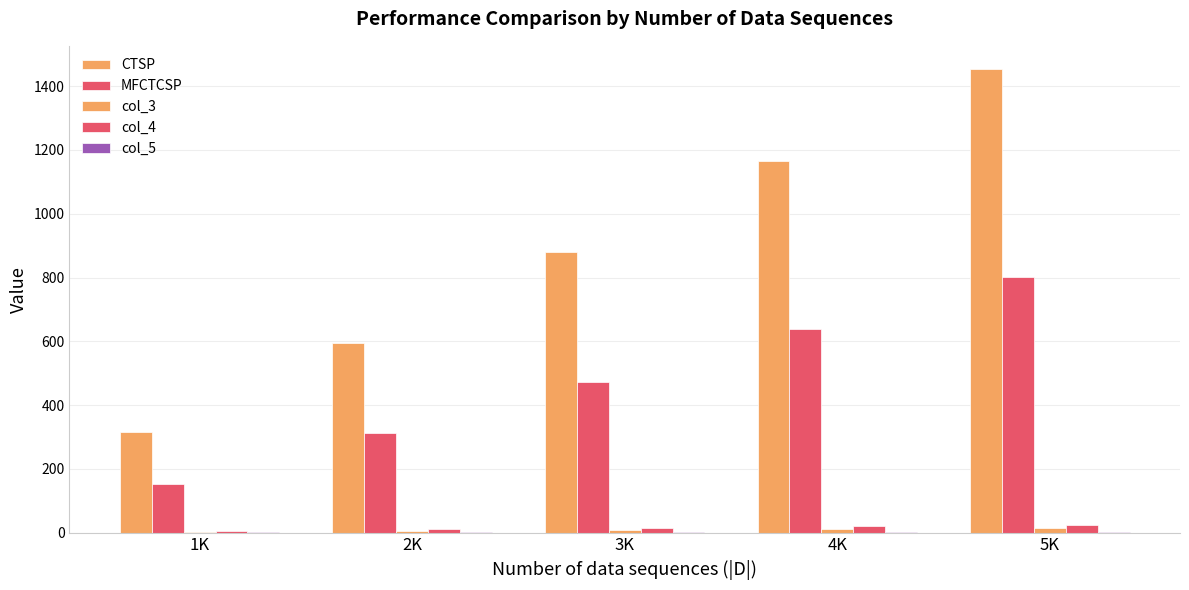

Are the bars grouped side by side (vs. stacked)?

Yes